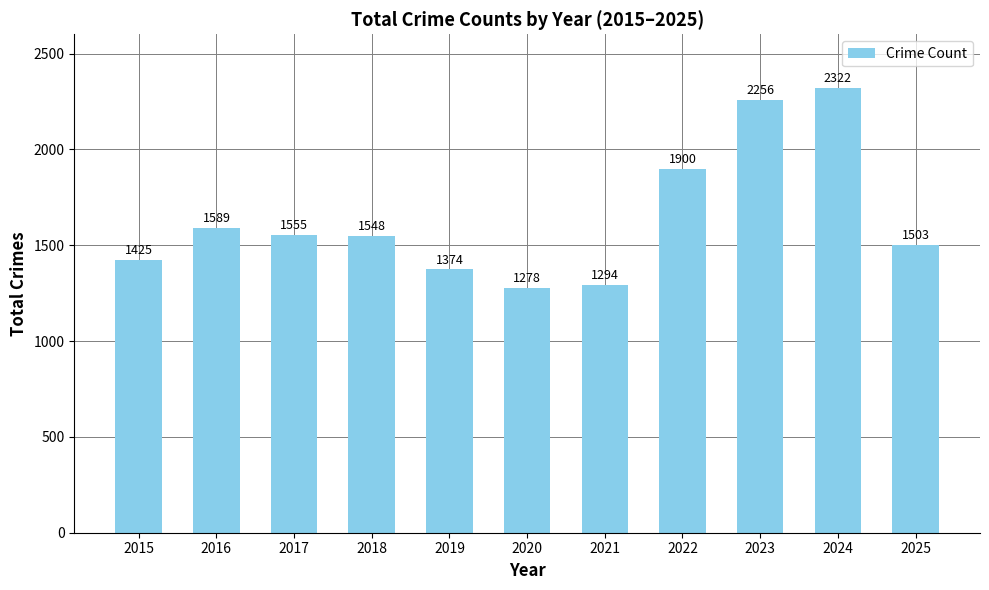

Are the bars horizontal?

No